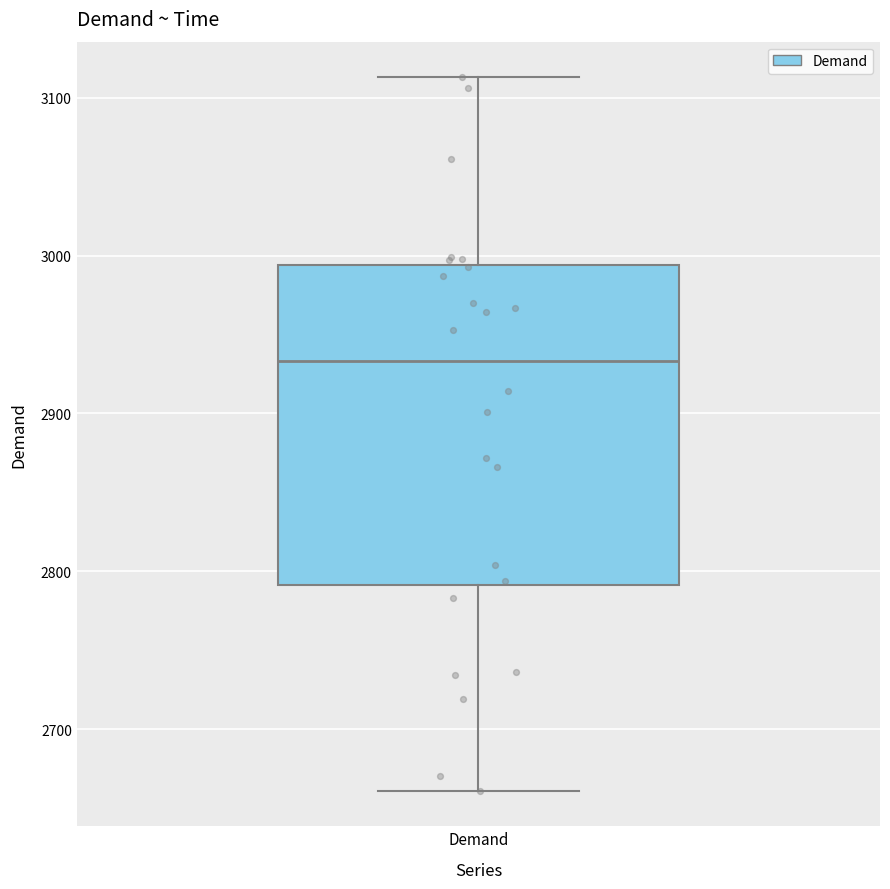

Where does the upper whisker of the box for Demand end on the y-axis? The values are not printed on the chart, so give them approximately, as read against the axis.

3110